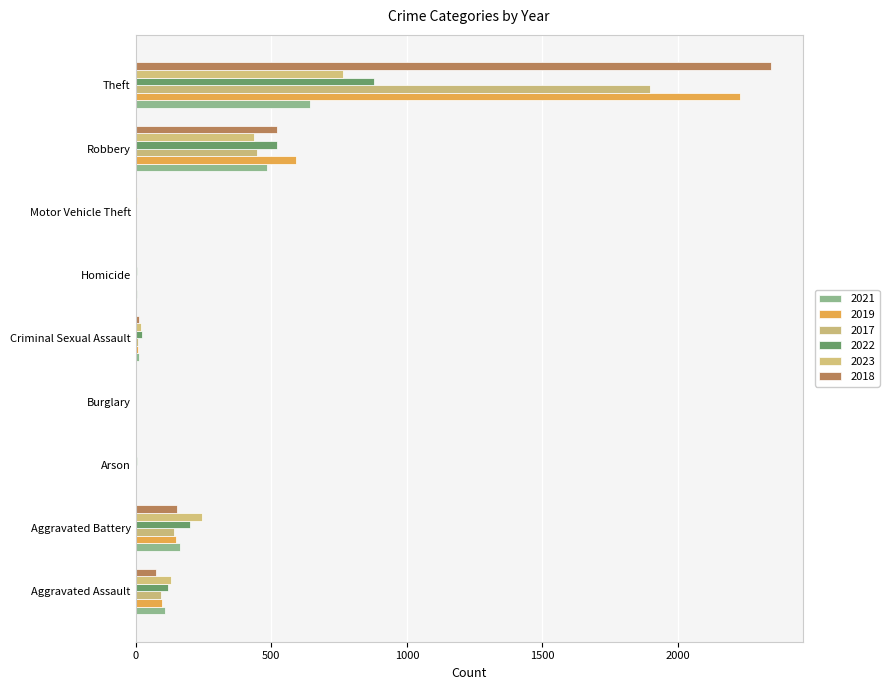

How many series are shown in this chart?

6